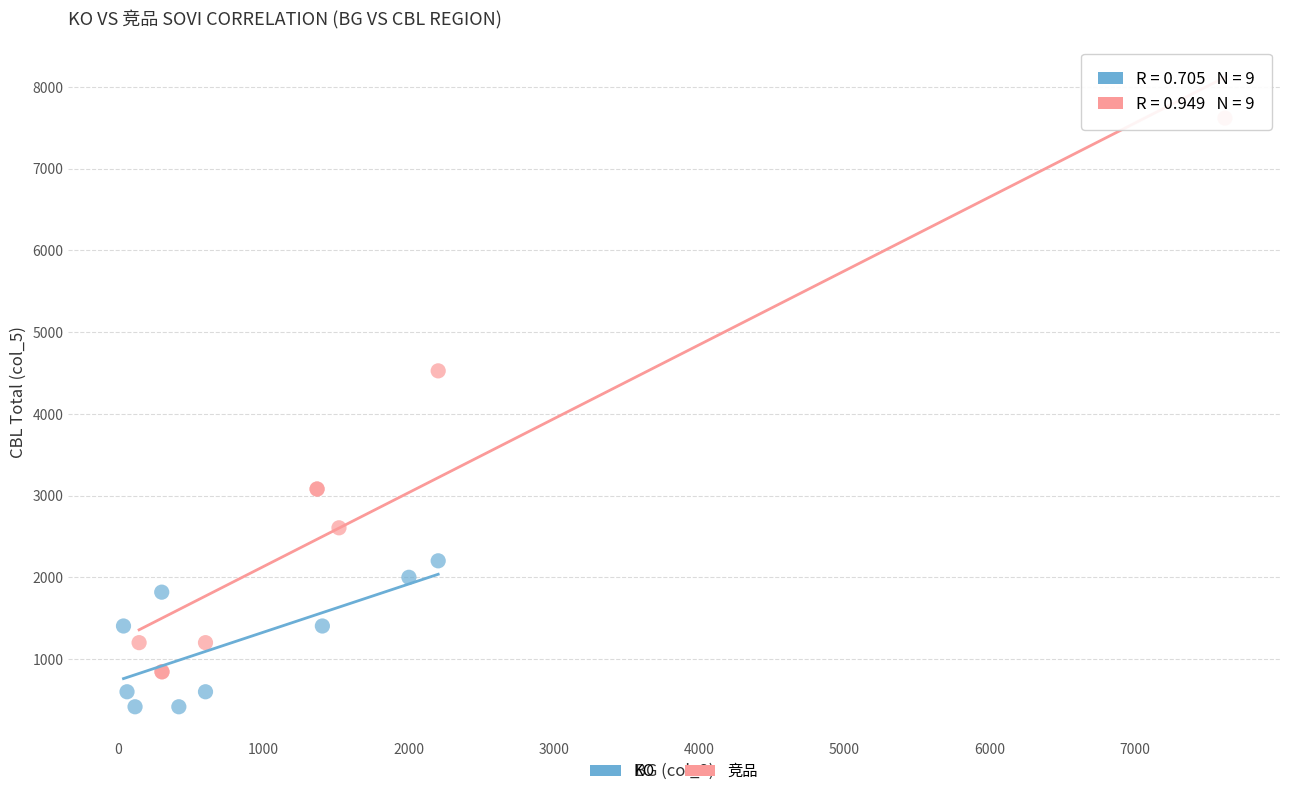

Which series contains the lowest Y value?

KO